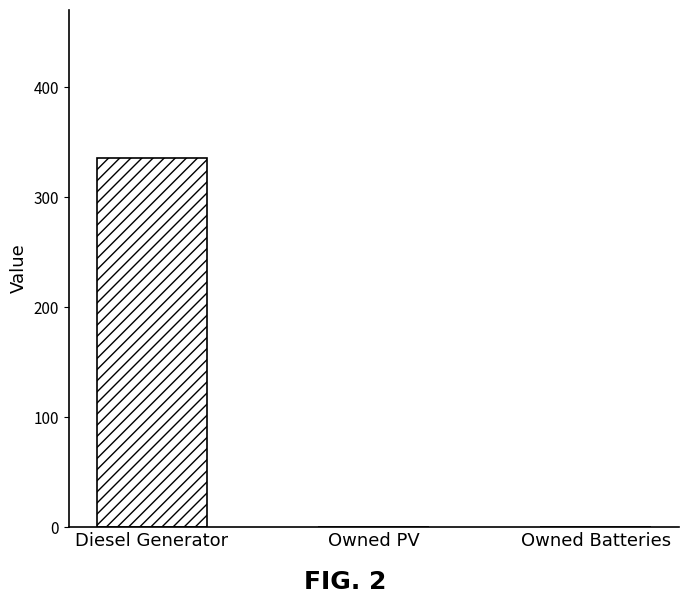

What is the change in value from Diesel Generator to Owned Batteries?

-336